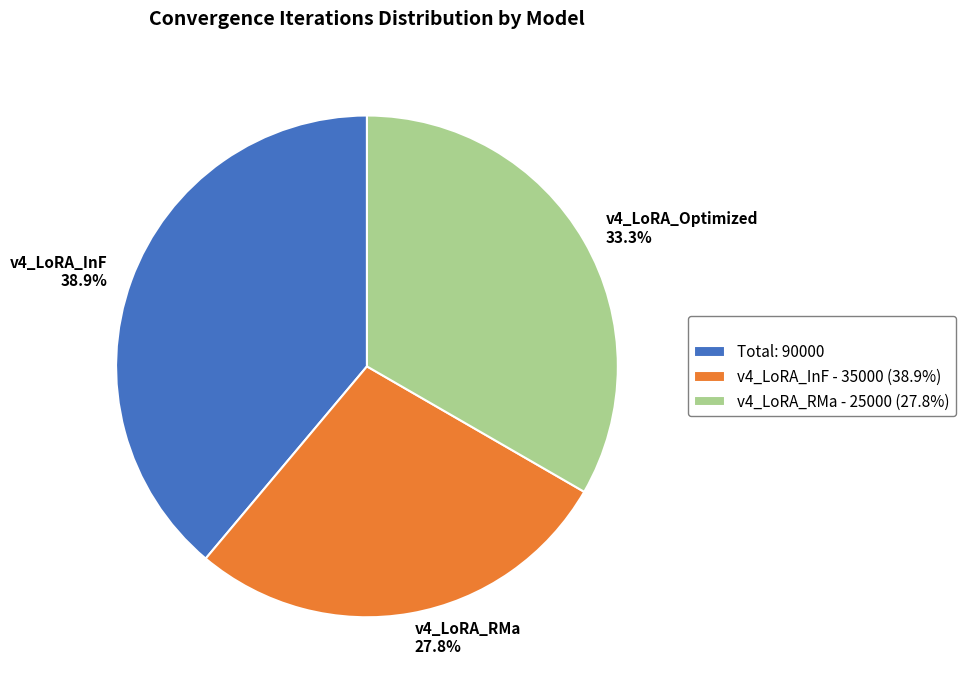

Count the number of slices in the pie.

3